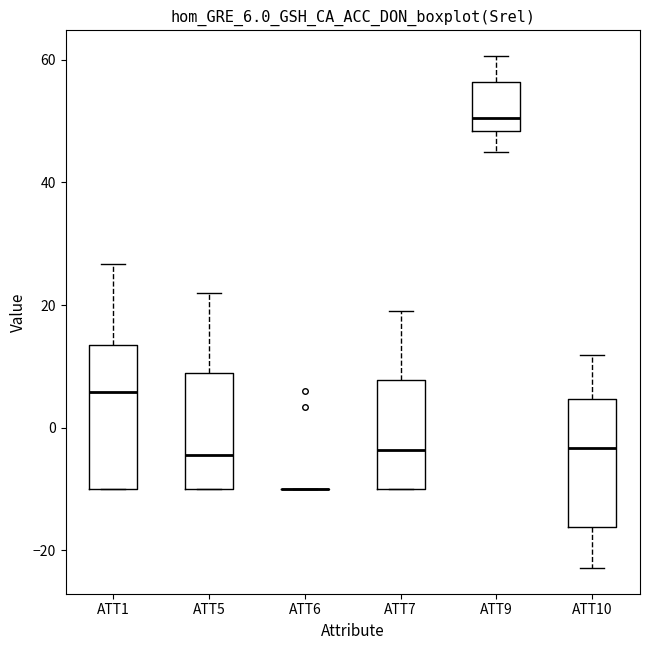

Which box is the tallest, from its lower edge to its upper edge?

ATT1